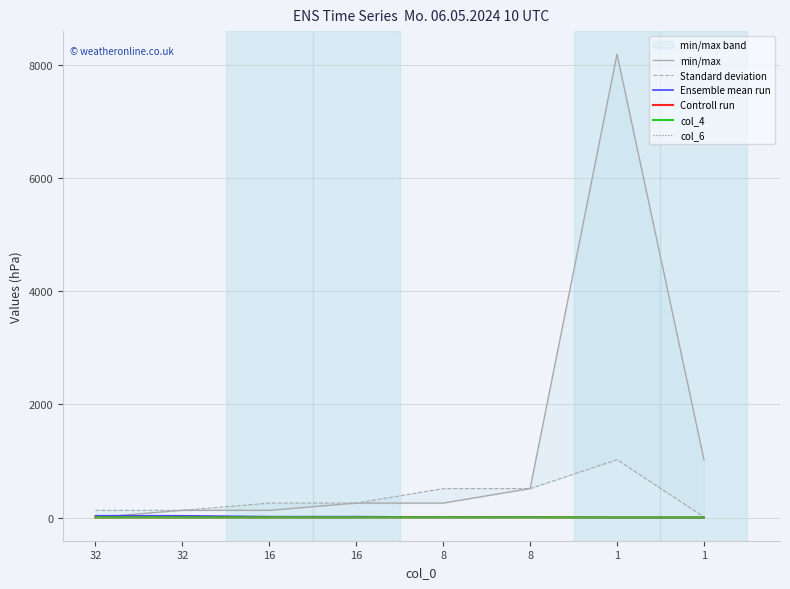

At 1, list the series in order from smallest to largest.

col_6, Ensemble mean run, Controll run, col_4, Standard deviation, min/max